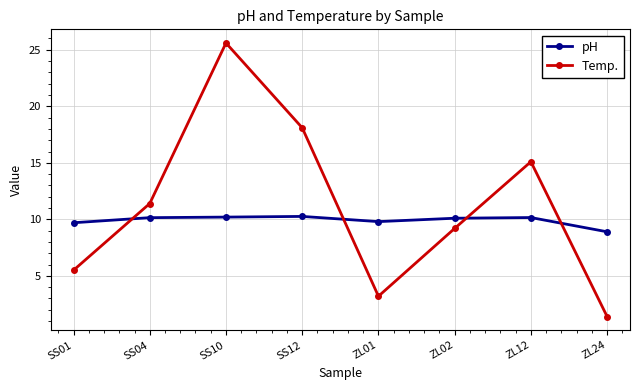

Is the value of pH at ZL02 greater than the value of Temp. at SS12?

No